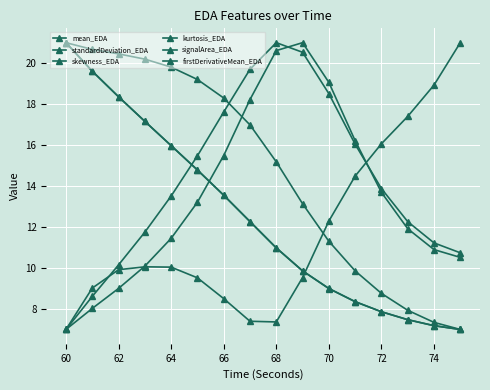

How many data points in signalArea_EDA are less than 12?

8